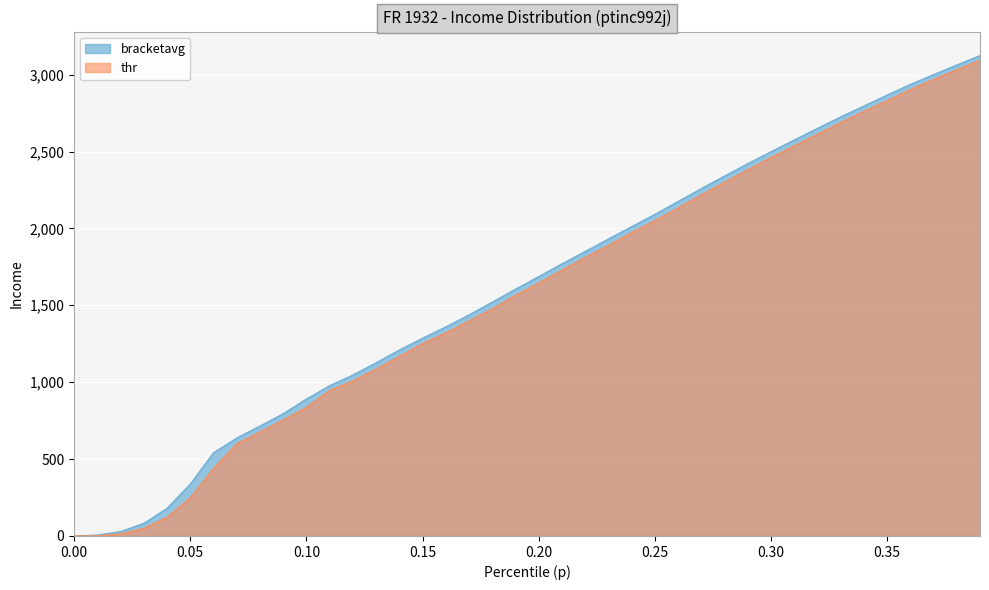

Reading right to left, extract all data points from this chart.

p: 3093.4	3031.5	2968.8	2903.0	2830.3	2760.8	2688.4	2612.6	2536.5	2460.4	2381.4	2299.7	2217.5	2132.5	2050.4	1972.4	1889.1	1810.7	1728.4	1644.7	1564.6	1476.7	1398.4	1320.7	1251.0	1167.3	1085.6	1007.8	946.4	836.1	754.7	675.7	599.2	440.1	247.5	122.4	49.3	13.7	1.5	0.0
bracketavg: 3123.8	3062.7	3000.2	2936.1	2866.9	2795.8	2724.8	2650.6	2574.7	2498.7	2420.9	2340.7	2258.7	2175.1	2091.6	2011.4	1930.9	1850.0	1769.6	1686.6	1604.7	1520.6	1437.6	1359.7	1286.1	1209.2	1126.3	1046.7	977.5	890.5	795.3	715.0	637.2	540.9	337.5	180.0	82.1	29.0	6.2	0.3